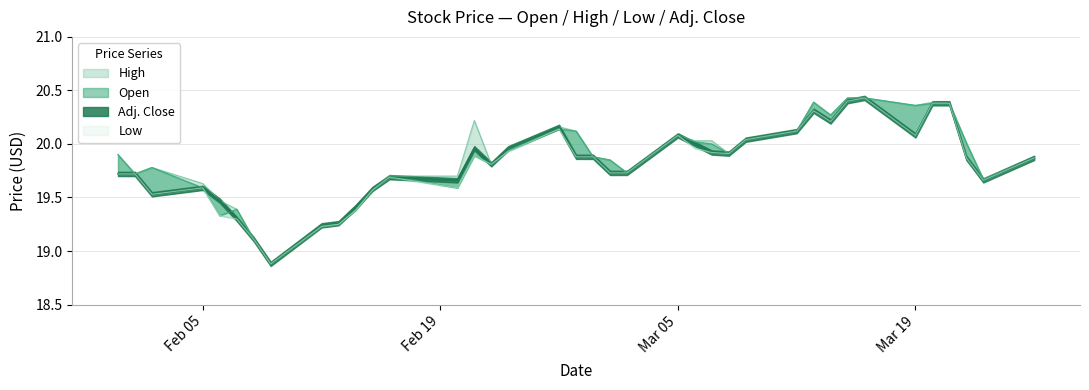

In Low, how many points are higher than both neighbors (excluding endpoints)?

7